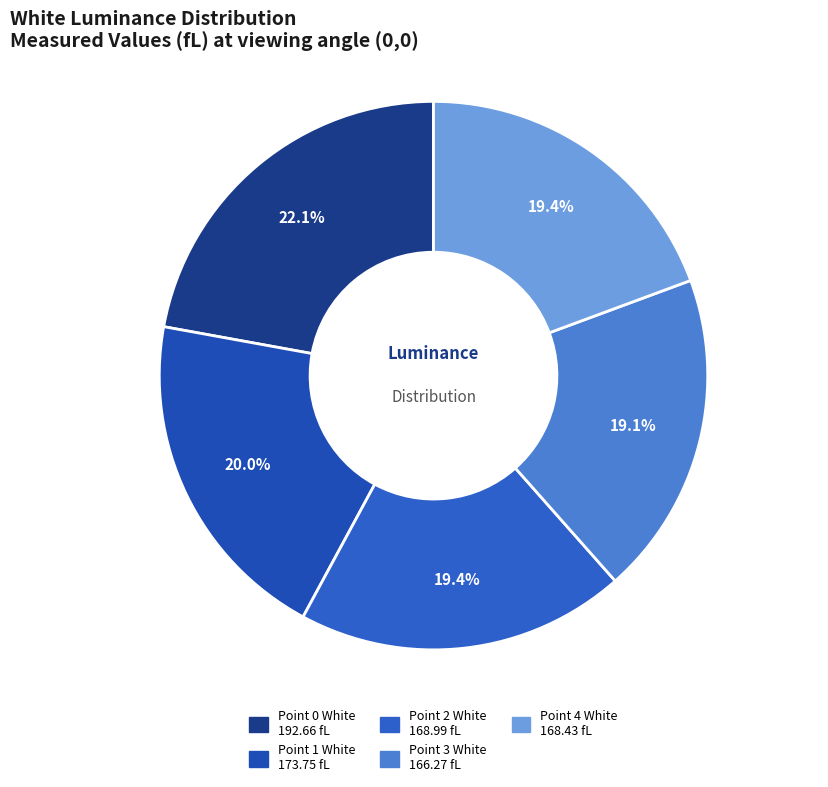

How much of the chart is everything except Point 0 White?

77.9%